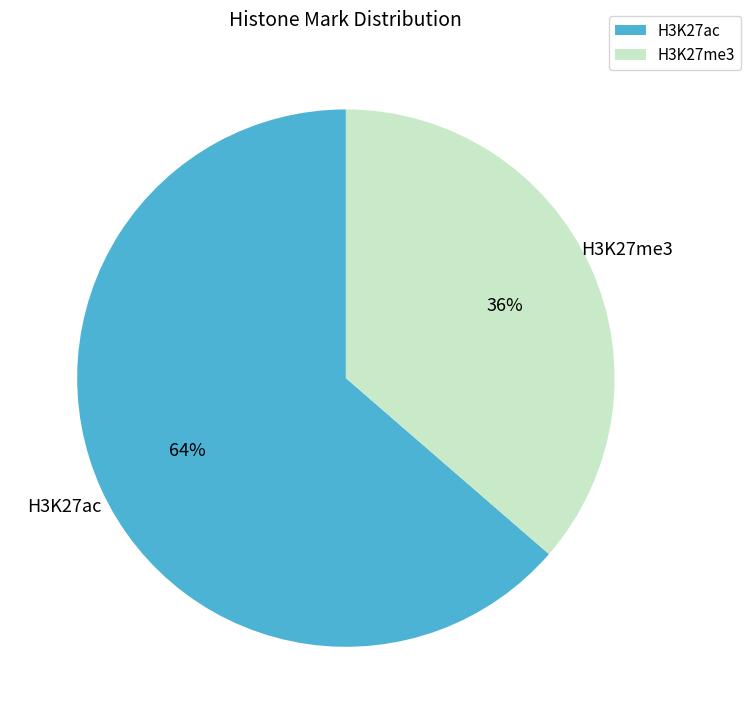

True or false: H3K27me3 accounts for 36% of the total.

True